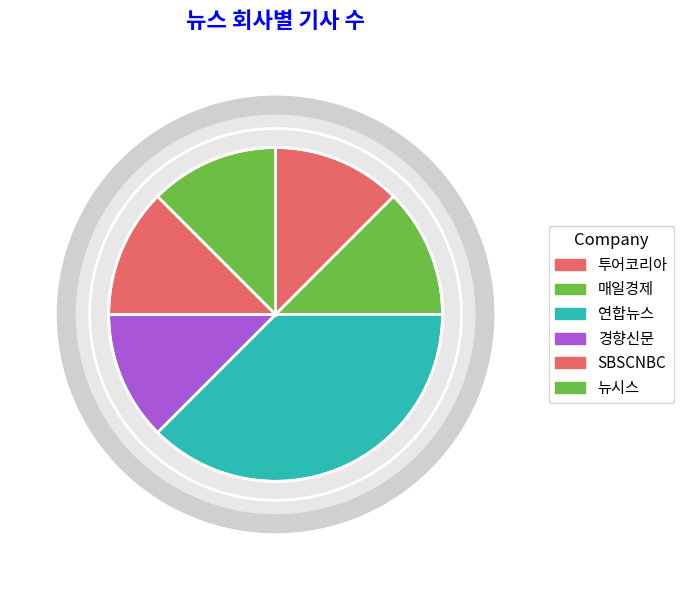

What is the smallest slice in the pie chart?

투어코리아